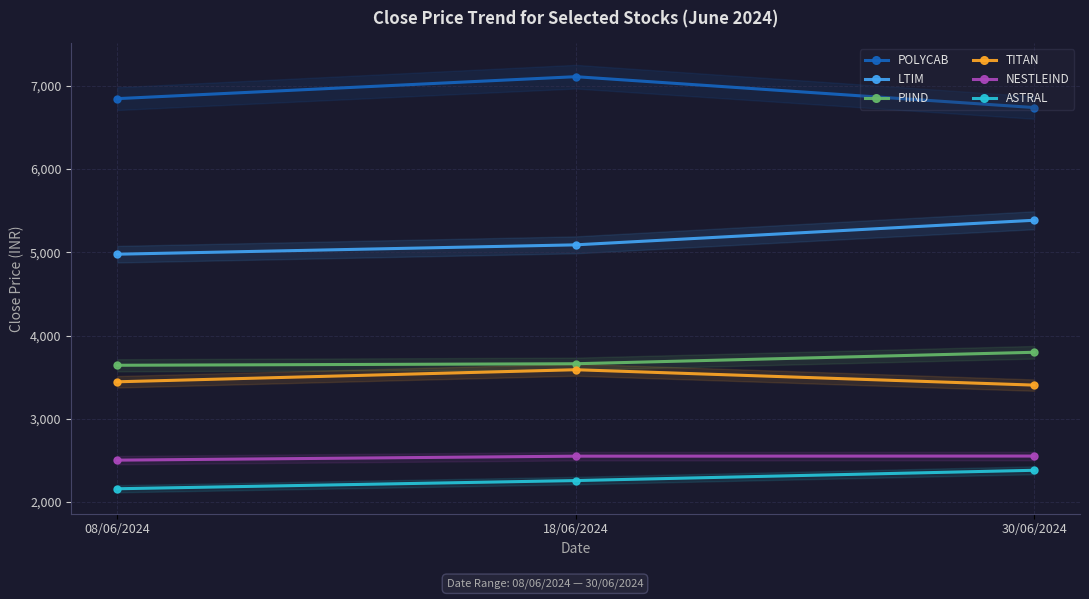

List the labels in order of LTIM value, smallest first.

08/06/2024, 18/06/2024, 30/06/2024